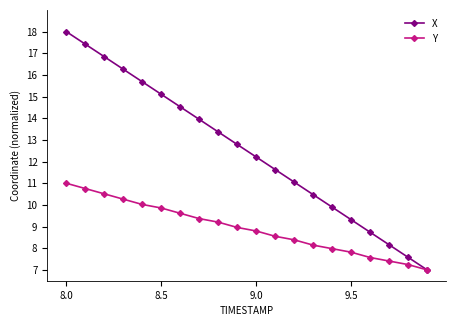

Reading right to left, transcribe all the data shown in this chart.

X: 7.0	7.6	8.2	8.7	9.3	9.9	10.5	11.1	11.6	12.2	12.8	13.4	13.9	14.5	15.1	15.7	16.3	16.8	17.4	18.0
Y: 7.0	7.2	7.4	7.6	7.8	8.0	8.1	8.4	8.6	8.8	9.0	9.2	9.4	9.6	9.9	10.0	10.3	10.5	10.8	11.0